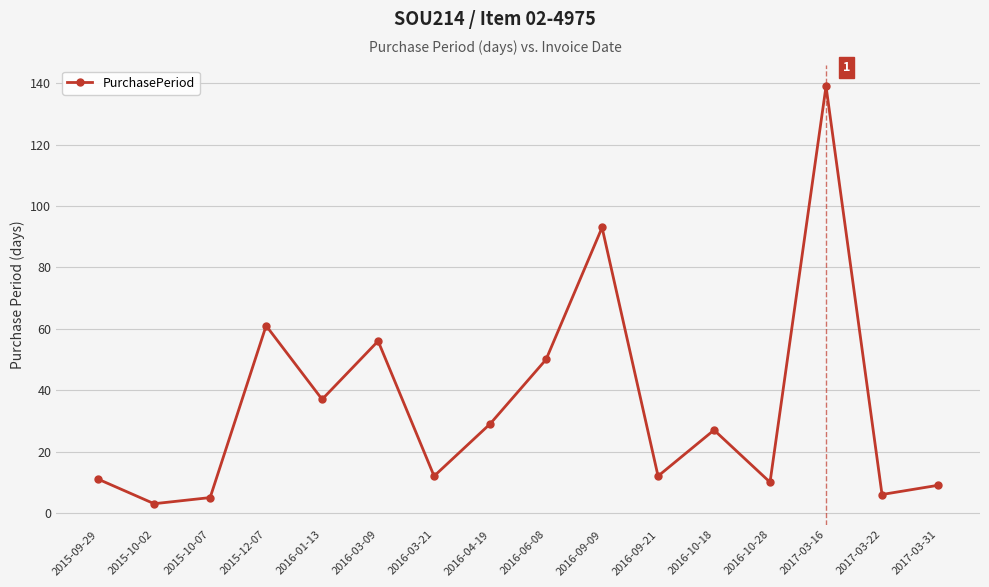

Reading left to right, what are all the values shown in this chart?

11	3	5	61	37	56	12	29	50	93	12	27	10	139	6	9